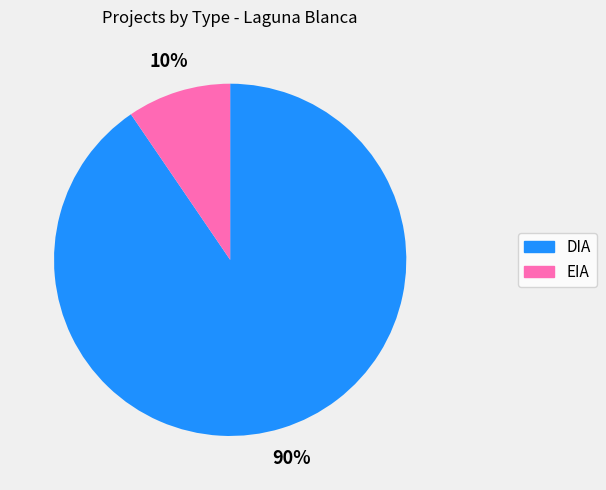

The DIA slice represents 90% of the pie. True or false?

True